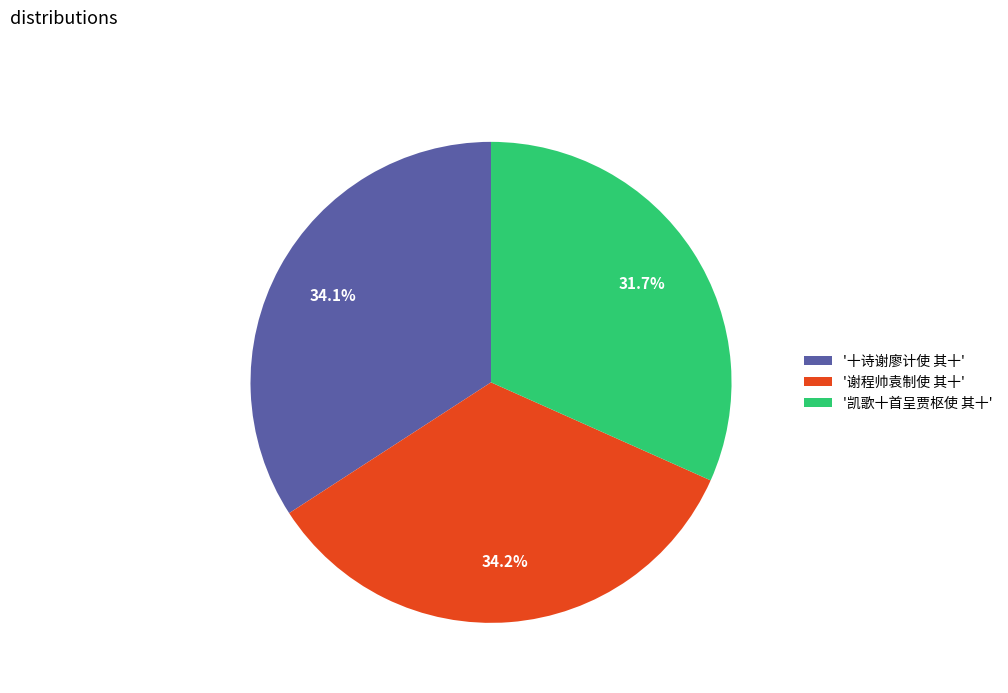

Does '谢程帅袁制使 其十' account for over 50% of the chart?

No